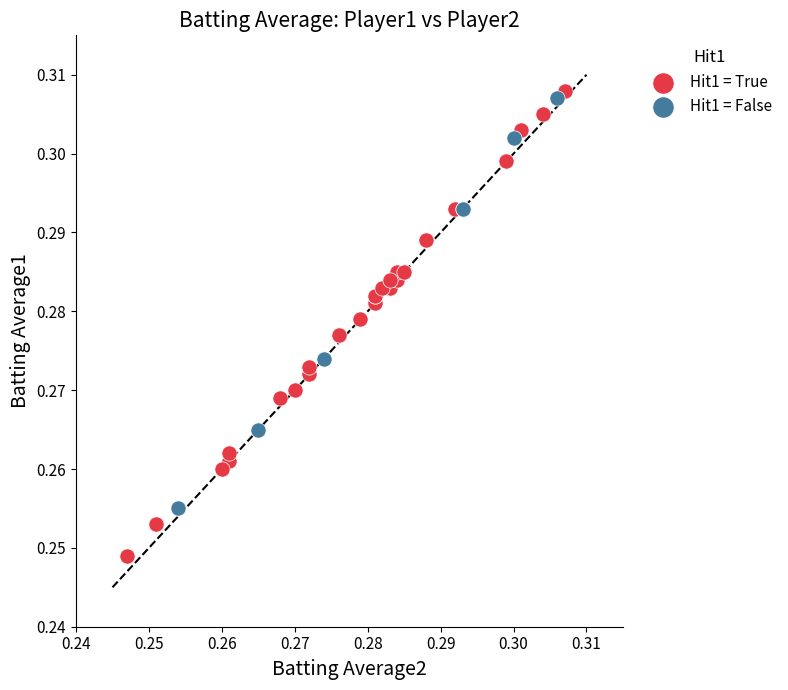

Which series reaches the minimum Y coordinate?

Hit1 = True